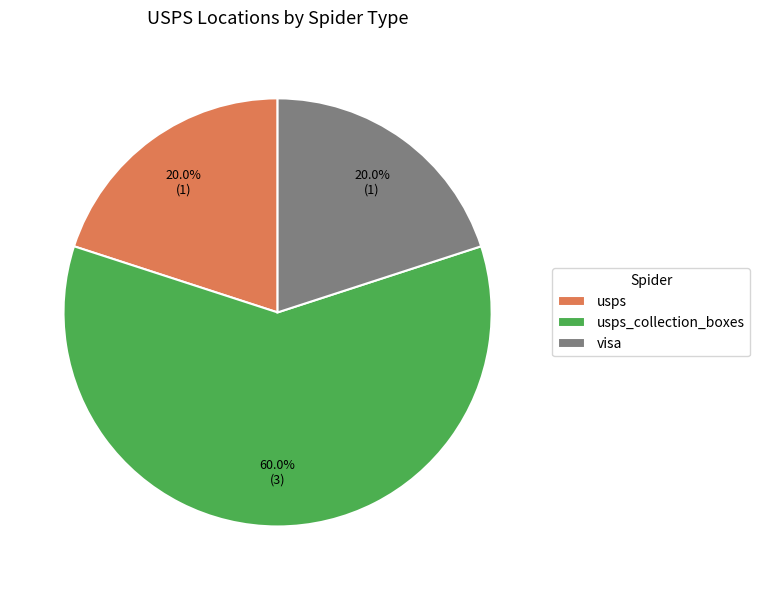

Is there a majority slice in this chart?

Yes